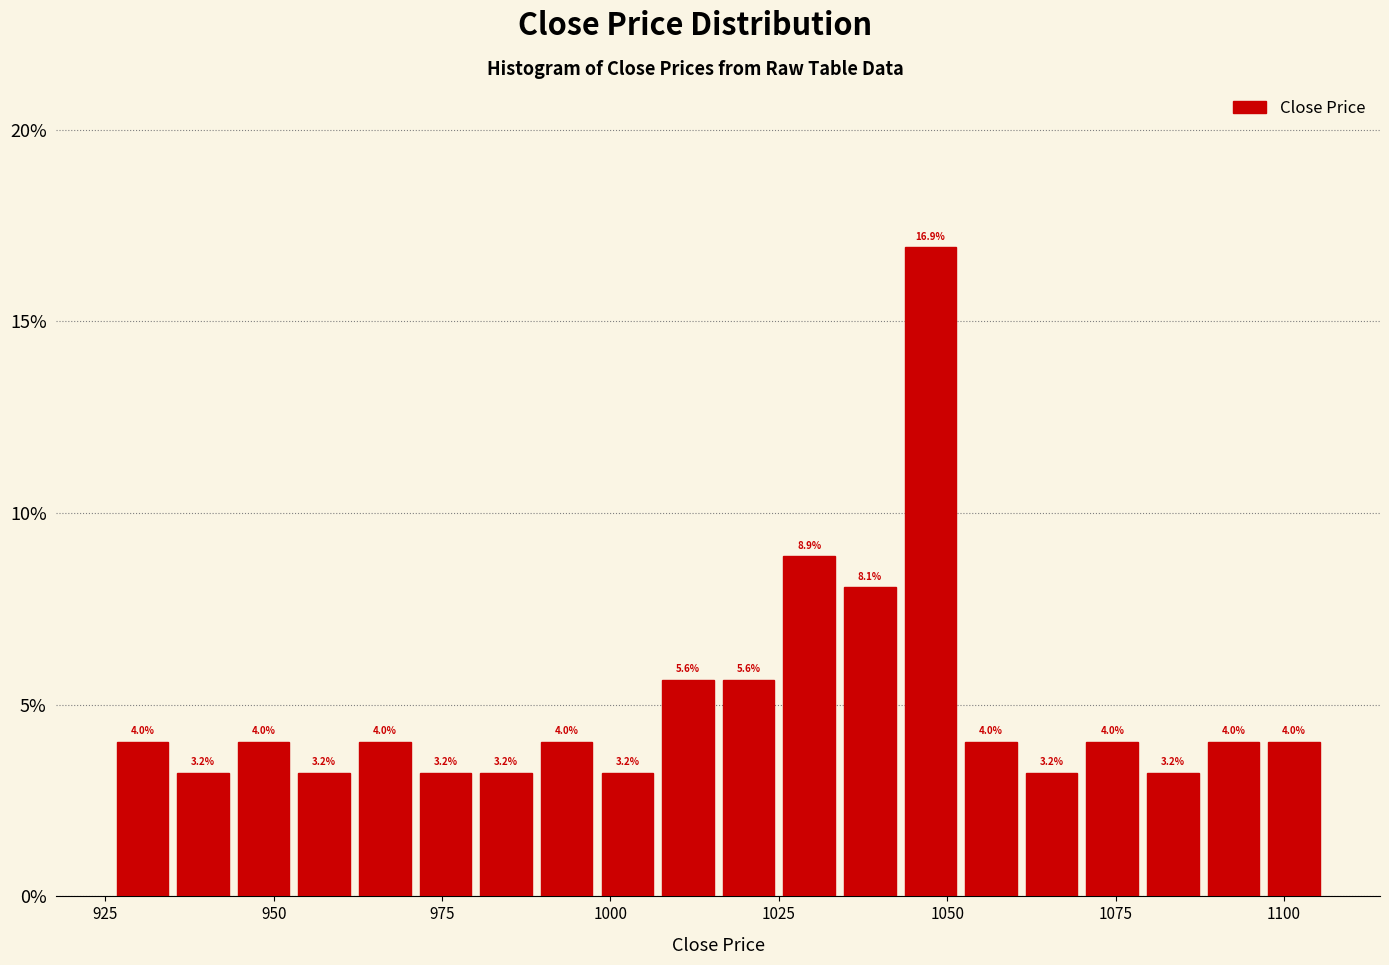

Read against the x-axis, roughly where is the centre of the tallest bar?

1050